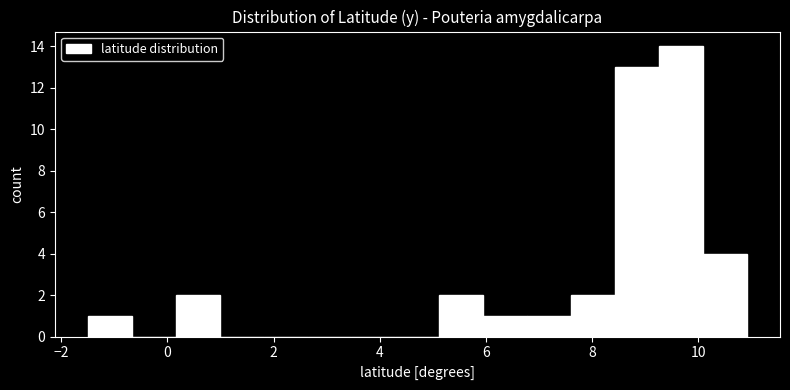

Reading left to right, transcribe this chart: for each bar, give the range it covers on the x-axis and its height. Neither the bar edges nor the heights are printed on the chart, so give them approximately, as read against the axes.

-1.4 to -0.6: 1
-0.6 to 0.2: 0
0.2 to 1.0: 2
1.0 to 1.8: 0
1.8 to 2.6: 0
2.6 to 3.4: 0
3.4 to 4.2: 0
4.2 to 5.2: 0
5.2 to 6.0: 2
6.0 to 6.8: 1
6.8 to 7.6: 1
7.6 to 8.4: 2
8.4 to 9.2: 13
9.2 to 10.0: 14
10.0 to 11.0: 4